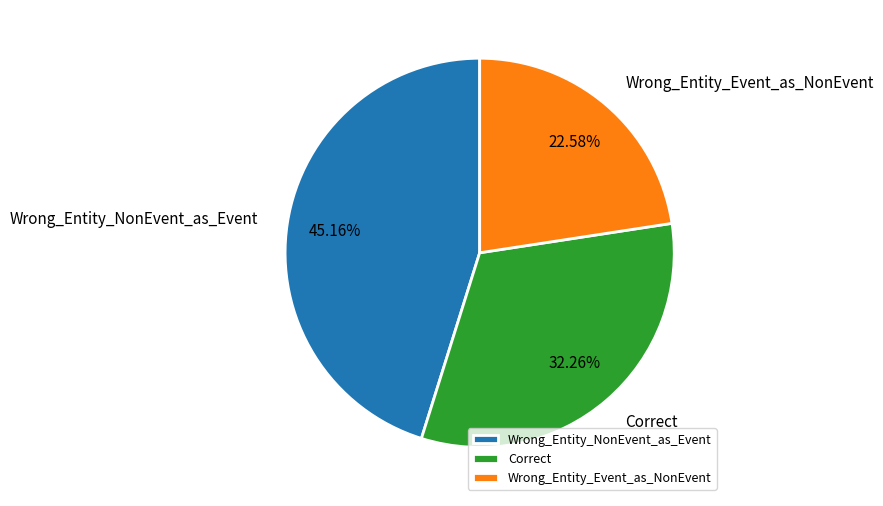

Count the number of slices in the pie.

3